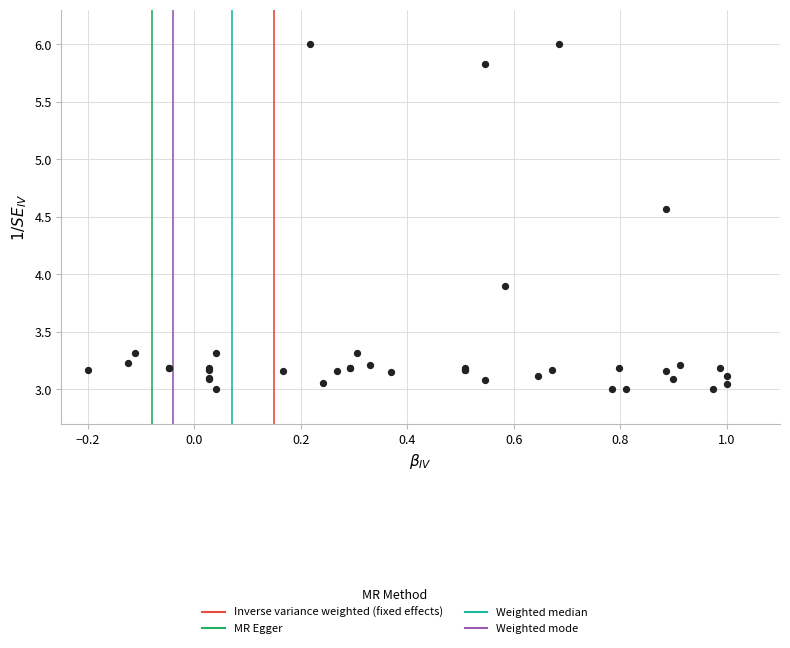

What Y value in the scatter plot is closest to 4?

3.9